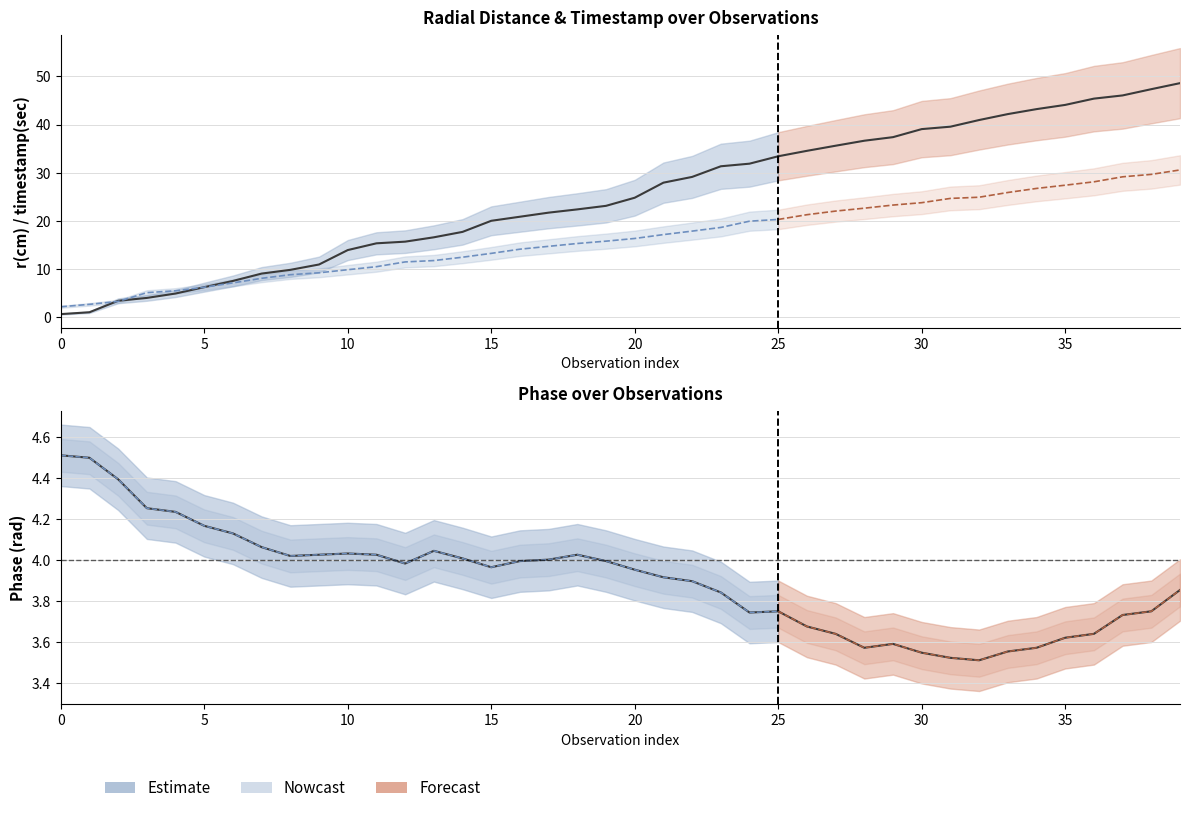

Between 11 and 19, which is larger?

19